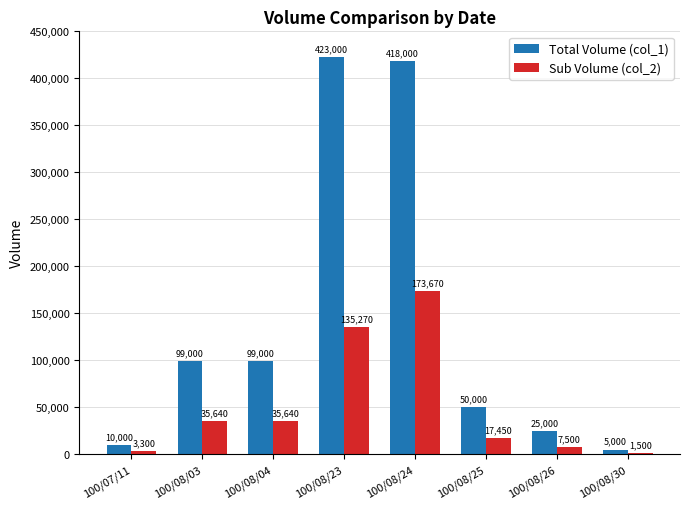

What is the difference between the maximum and minimum values in the Total Volume (col_1) series?

418000